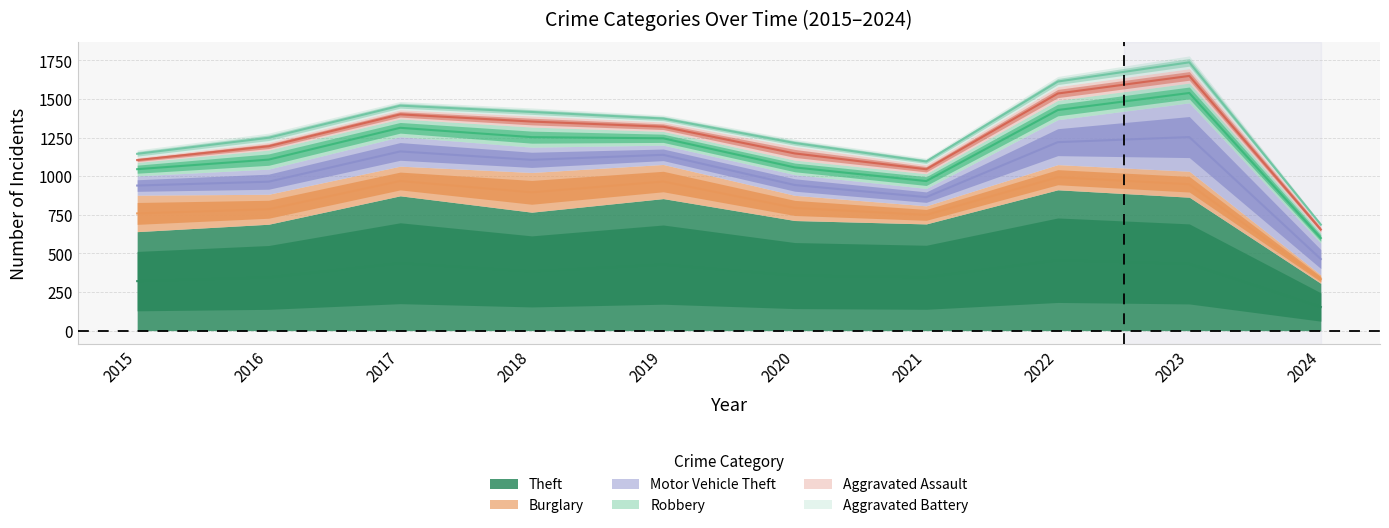

What is the lowest value of the Theft series?

306